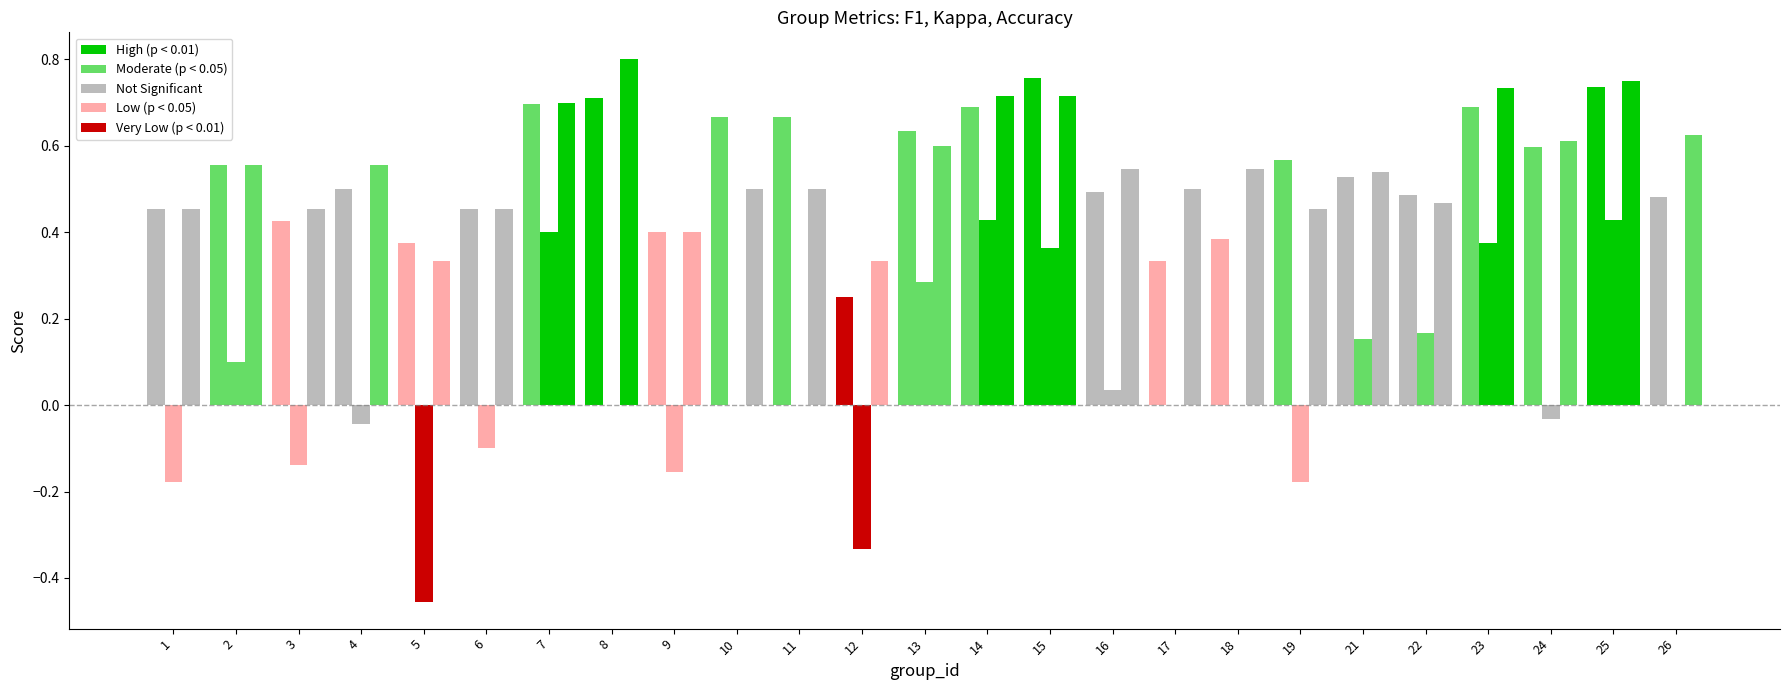

Are the bars horizontal?

No